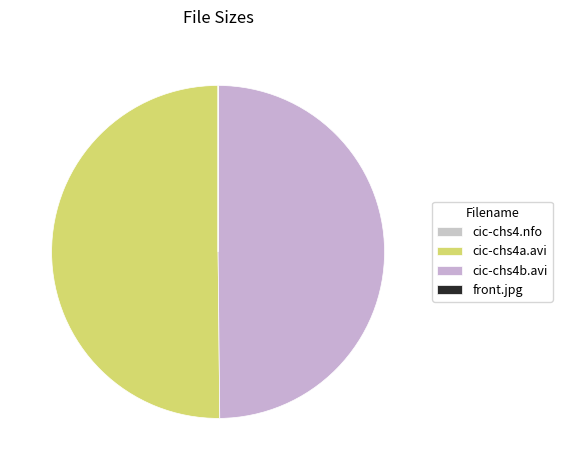

Between cic-chs4b.avi and front.jpg, which is larger?

cic-chs4b.avi